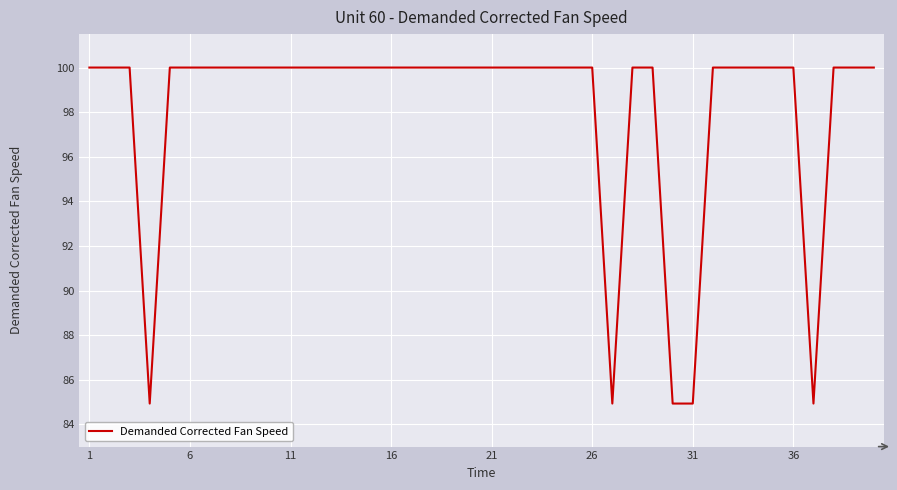

What is the difference between the maximum and minimum values?

15.1